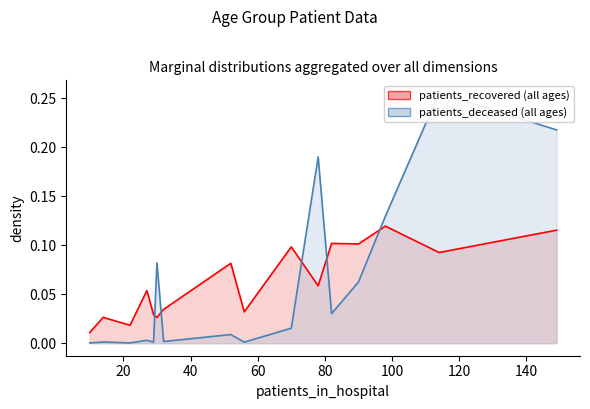

After their last crossing, which series has the higher values: patients_recovered or patients_deceased?

patients_deceased